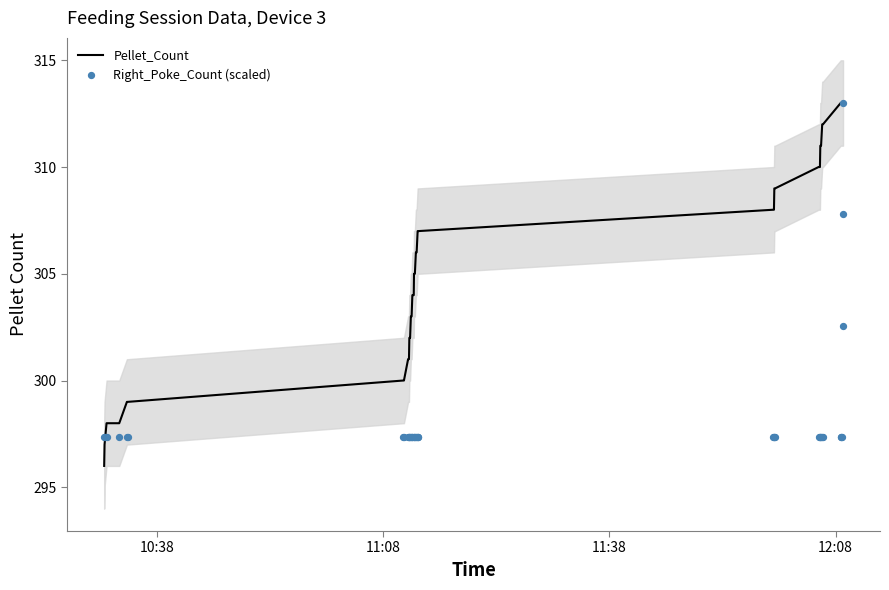

Which series has the largest total across all categories?

Pellet_Count